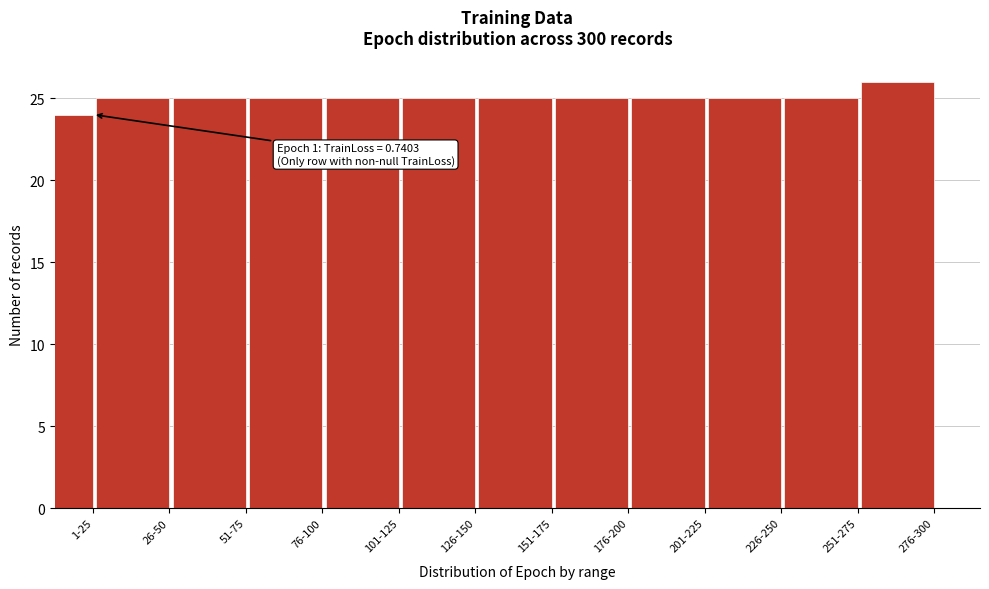

Reading left to right, extract all data points from this chart.

1-25=24	26-50=25	51-75=25	76-100=25	101-125=25	126-150=25	151-175=25	176-200=25	201-225=25	226-250=25	251-275=25	276-300=26